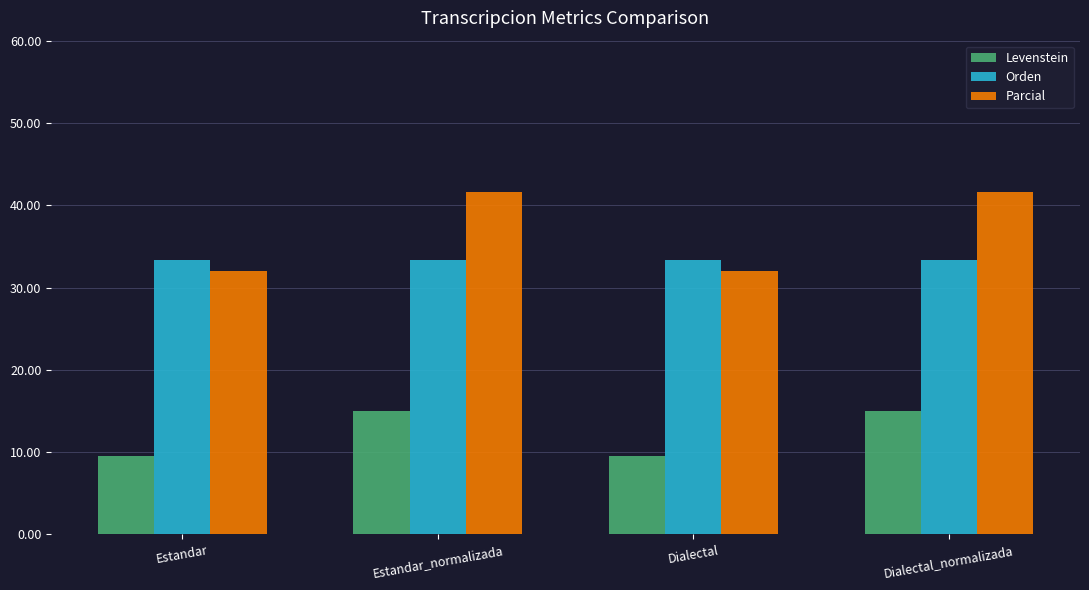

Reading left to right, extract all data points from this chart.

Levenstein: 9.5	15.0	9.5	15.0
Orden: 33.3	33.3	33.3	33.3
Parcial: 32.0	41.7	32.0	41.7